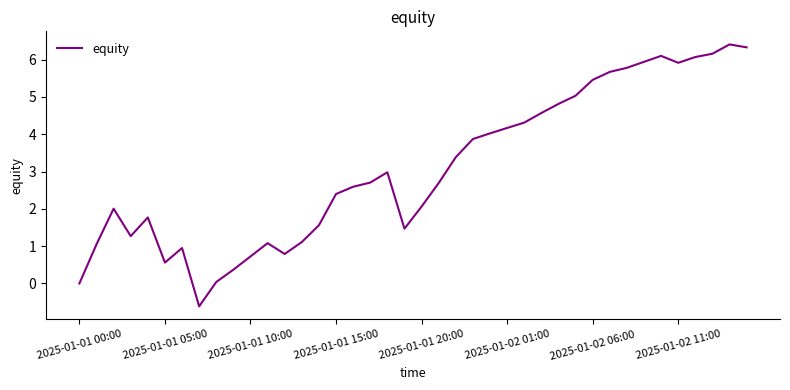

What is the difference between the second highest and minimum values?

6.9